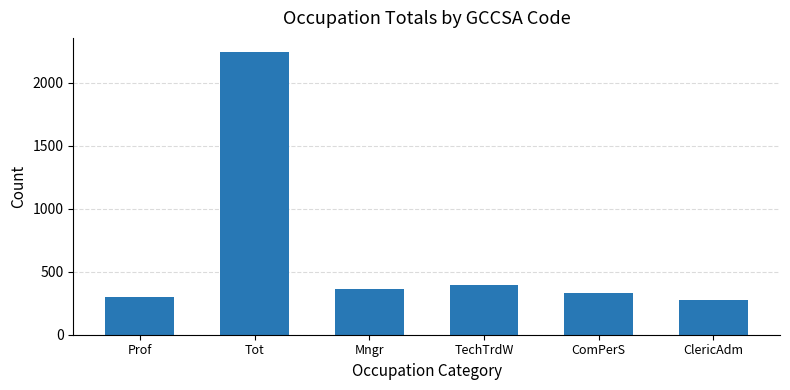

Rank the categories by value from lowest to highest.

ClericAdm, Prof, ComPerS, Mngr, TechTrdW, Tot